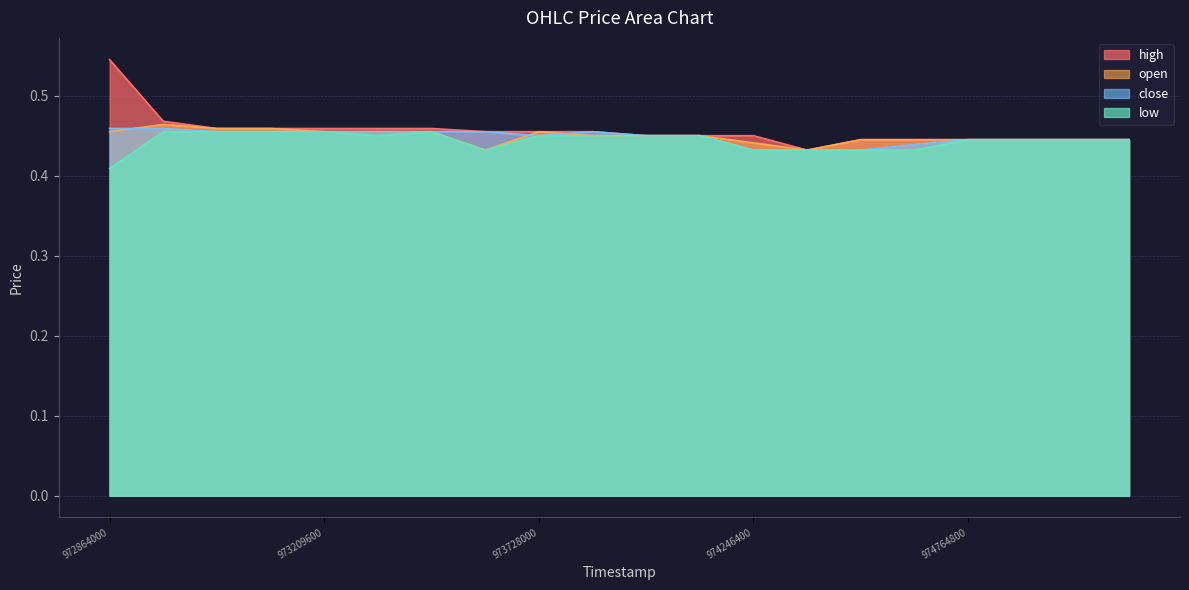

Where is open nearest to the value 0?

973641600